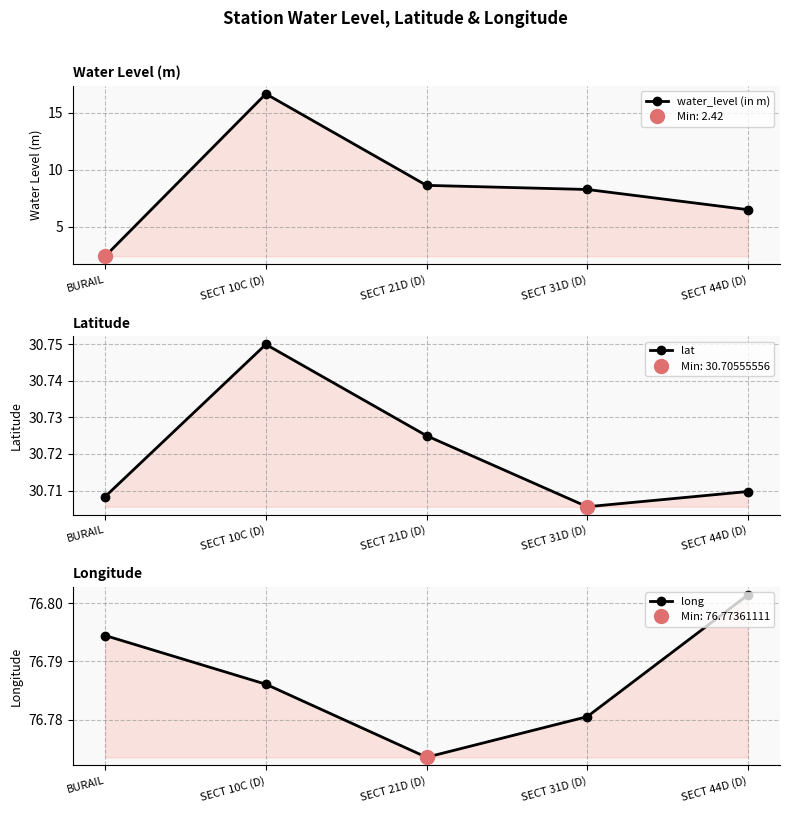

At which category does water_level (in m) reach its first local peak?

SECT 10C (D)